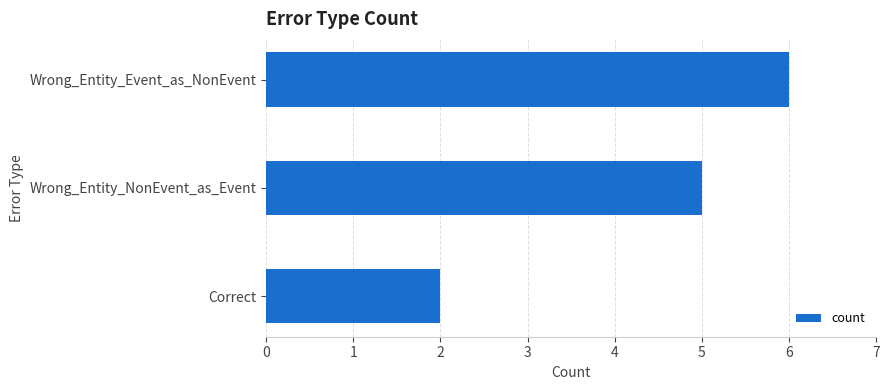

Reading top to bottom, transcribe all the data shown in this chart.

Wrong_Entity_Event_as_NonEvent=6	Wrong_Entity_NonEvent_as_Event=5	Correct=2